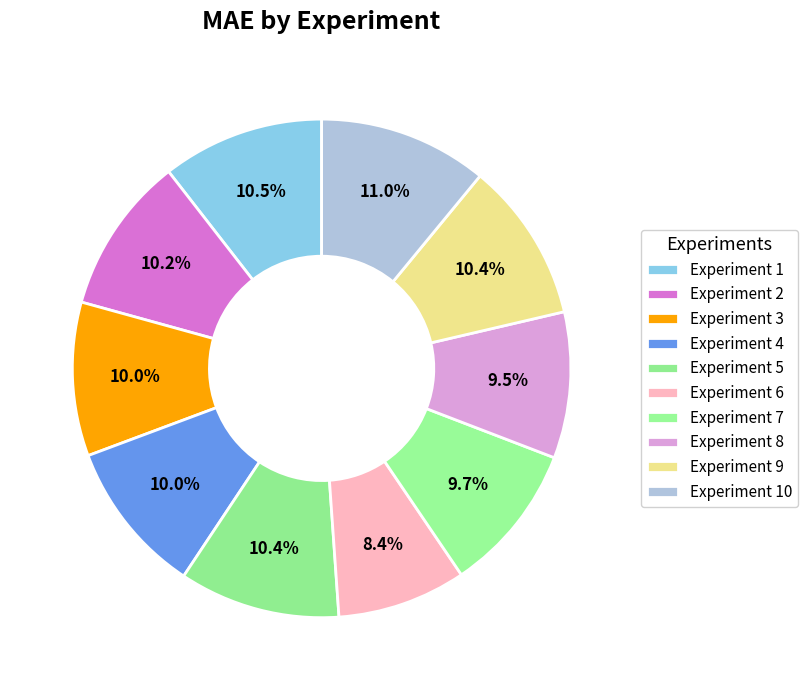

Count the number of slices in the pie.

10